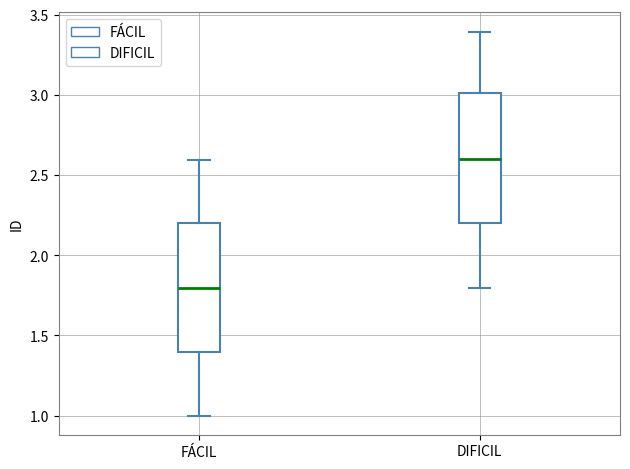

Reading left to right, read every box against the y-axis: the position of its median line, the range the box covers, and the ends of its whiskers. The values are not printed on the chart, so give them approximately, as read against the axis.

FÁCIL: median 1.8, box 1.4 to 2.2, whiskers 1.0 to 2.6
DIFICIL: median 2.6, box 2.2 to 3.0, whiskers 1.8 to 3.4